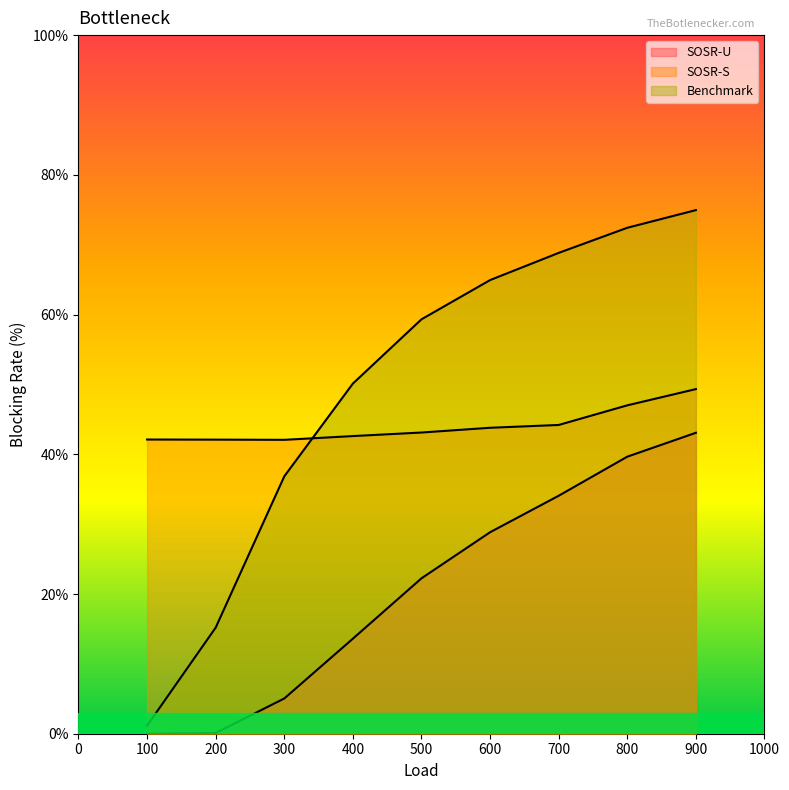

Is the value of SOSR-U at 700 greater than the value of Benchmark at 400?

No